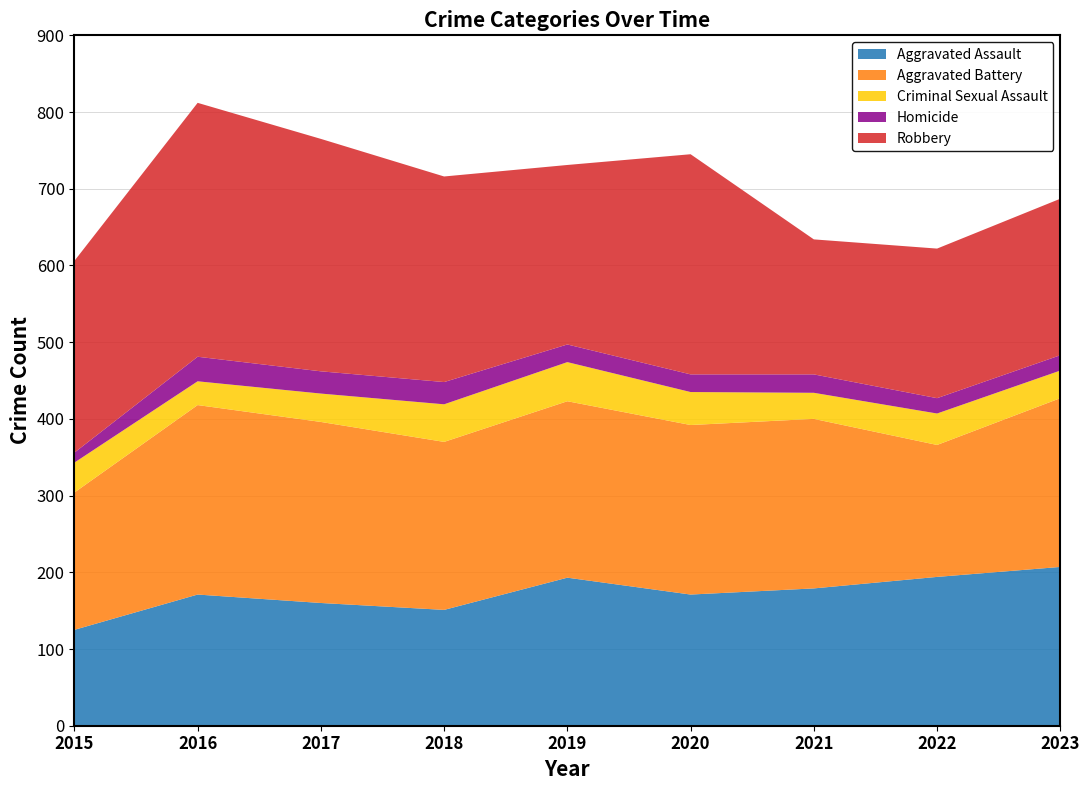

Reading left to right, list all the values displayed in this chart.

Aggravated Assault: 2015=125	2016=171	2017=160	2018=151	2019=193	2020=171	2021=179	2022=194	2023=207
Aggravated Battery: 2015=179	2016=247	2017=236	2018=219	2019=230	2020=221	2021=221	2022=172	2023=220
Criminal Sexual Assault: 2015=39	2016=31	2017=37	2018=49	2019=51	2020=43	2021=34	2022=41	2023=36
Homicide: 2015=13	2016=32	2017=29	2018=29	2019=23	2020=23	2021=24	2022=20	2023=20
Robbery: 2015=250	2016=331	2017=303	2018=268	2019=234	2020=287	2021=176	2022=195	2023=204